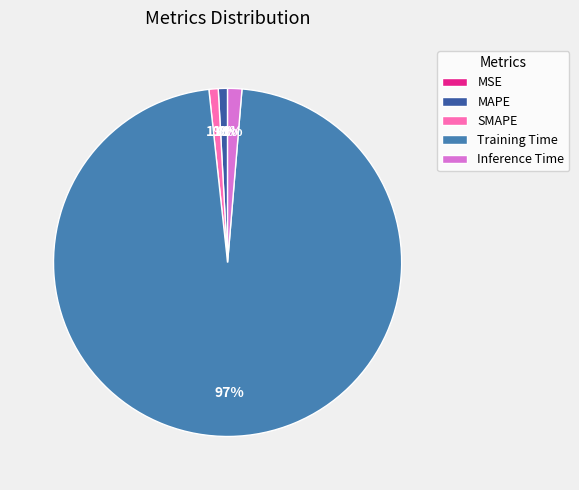

True or false: SMAPE accounts for 1% of the total.

True